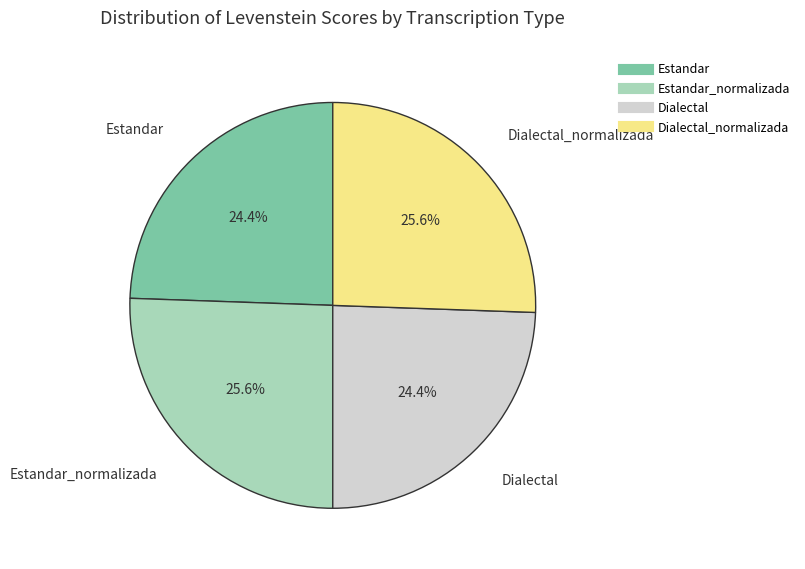

Is there any slice that represents more than half of the pie?

No